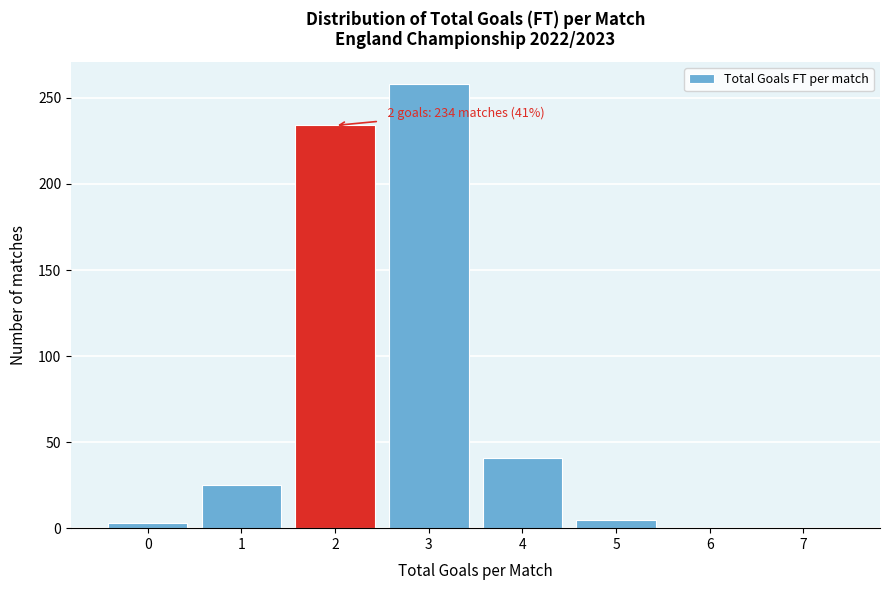

Over which range of the x-axis is the bar tallest?

2.5 to 3.5